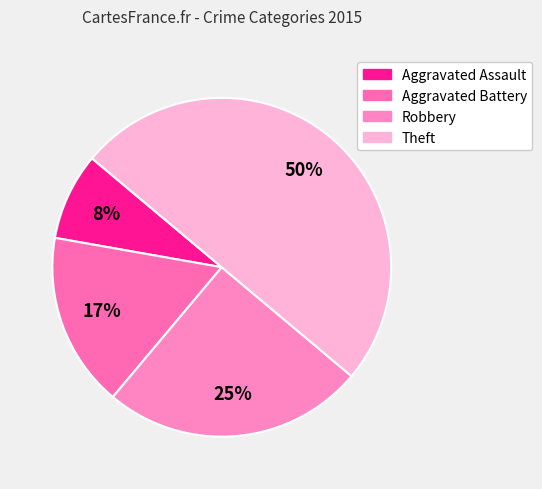

Is there a majority slice in this chart?

No